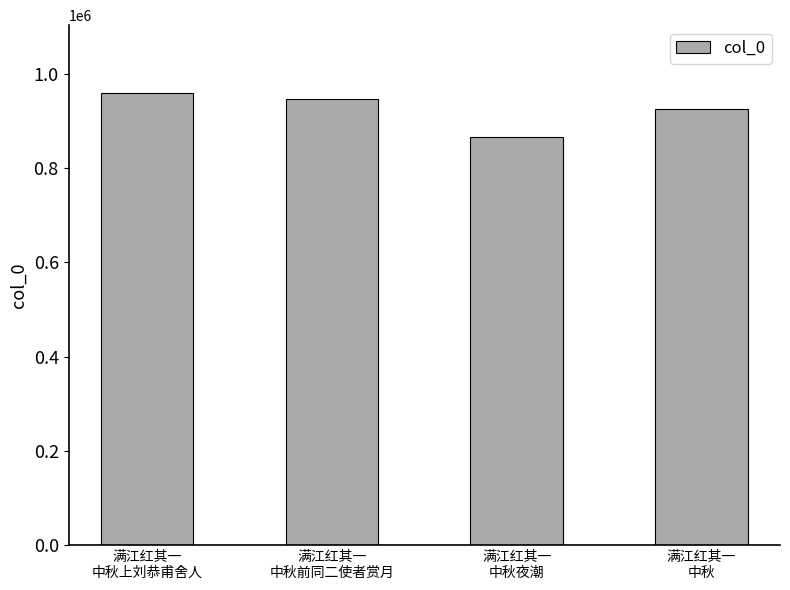

Does the chart contain stacked bars?

No